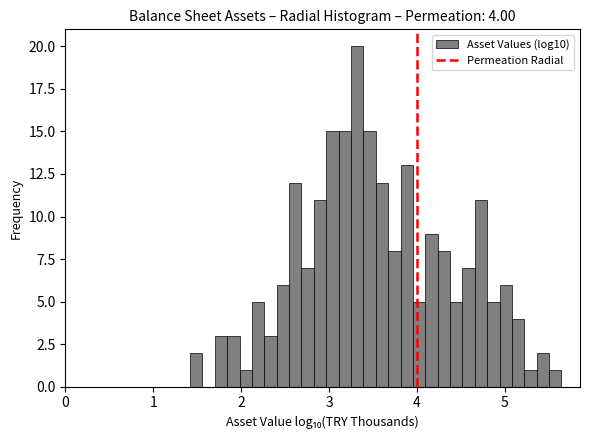

Around what value on the x-axis is the tallest bar? Give the approximate position of its centre, as read against the axis.

3.3